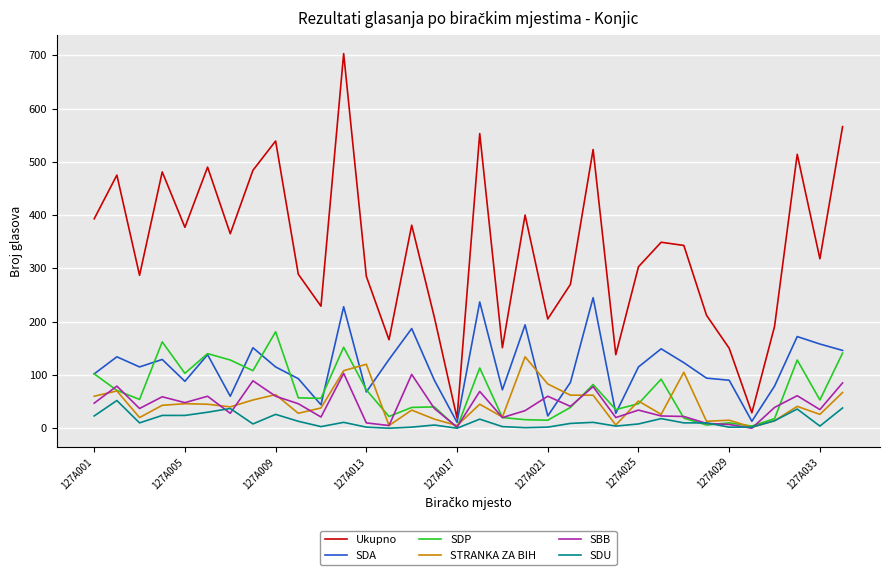

Which series has the widest spread of values?

Ukupno